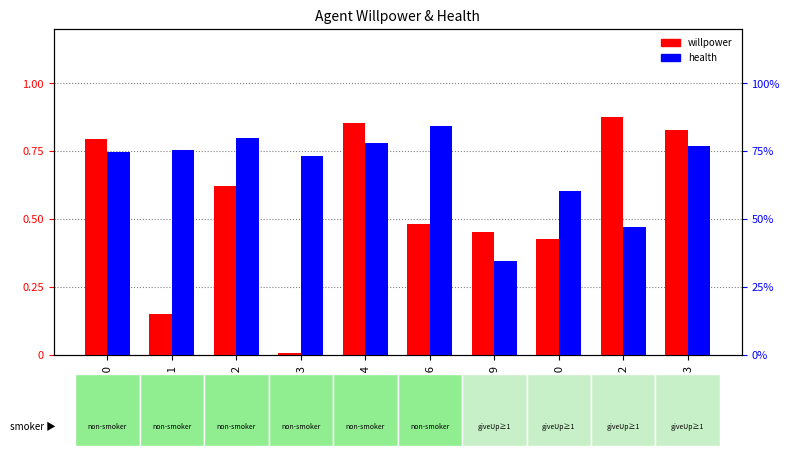

List the labels in order of willpower value, smallest first.

n3, n1, n10, n9, n6, n2, n0, n13, n4, n12